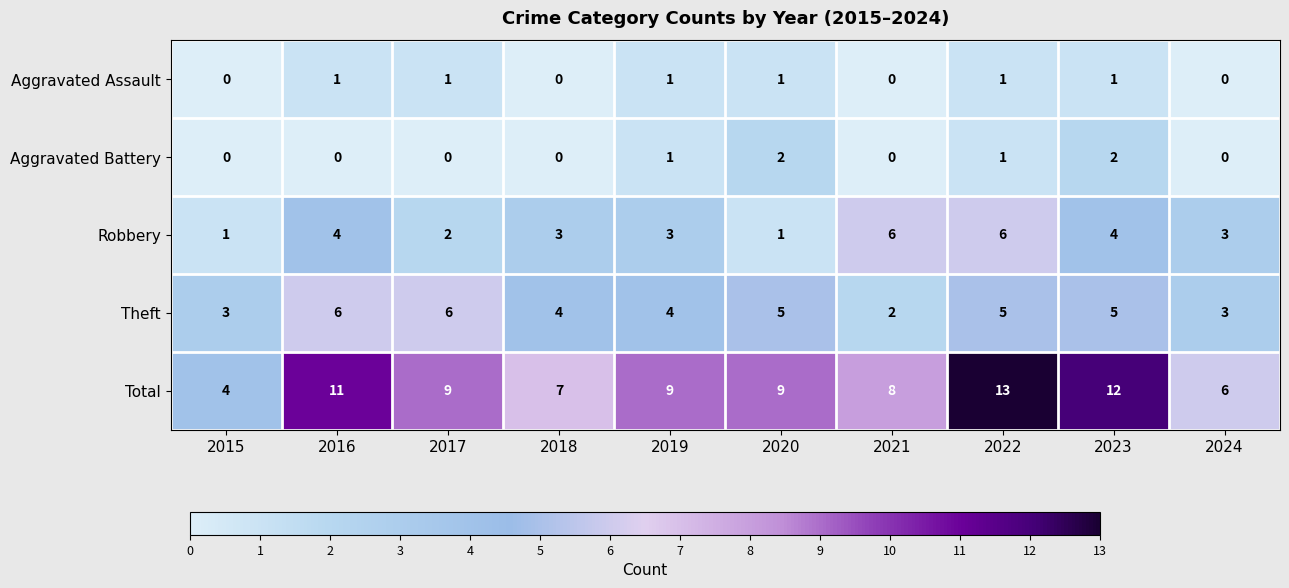

At which label is Total closest to 8?

2021